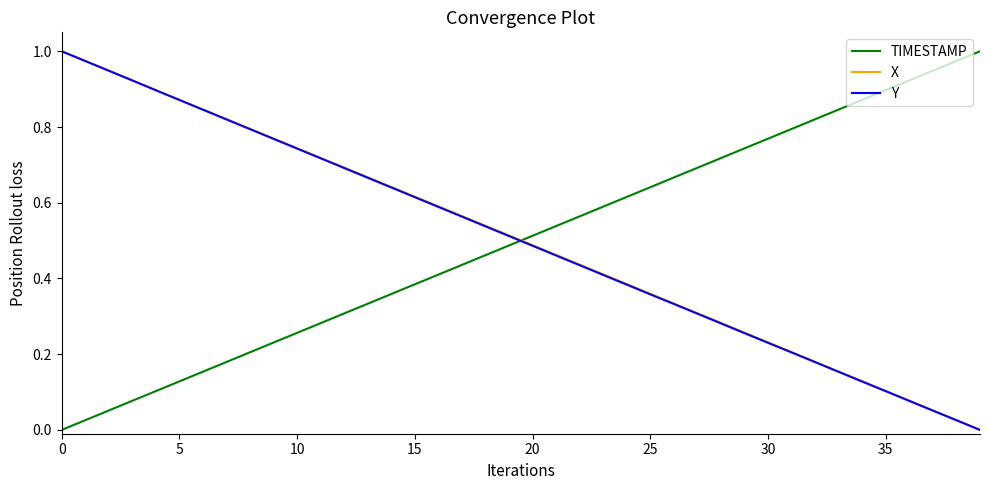

How many intersections are there between TIMESTAMP and Y?

1